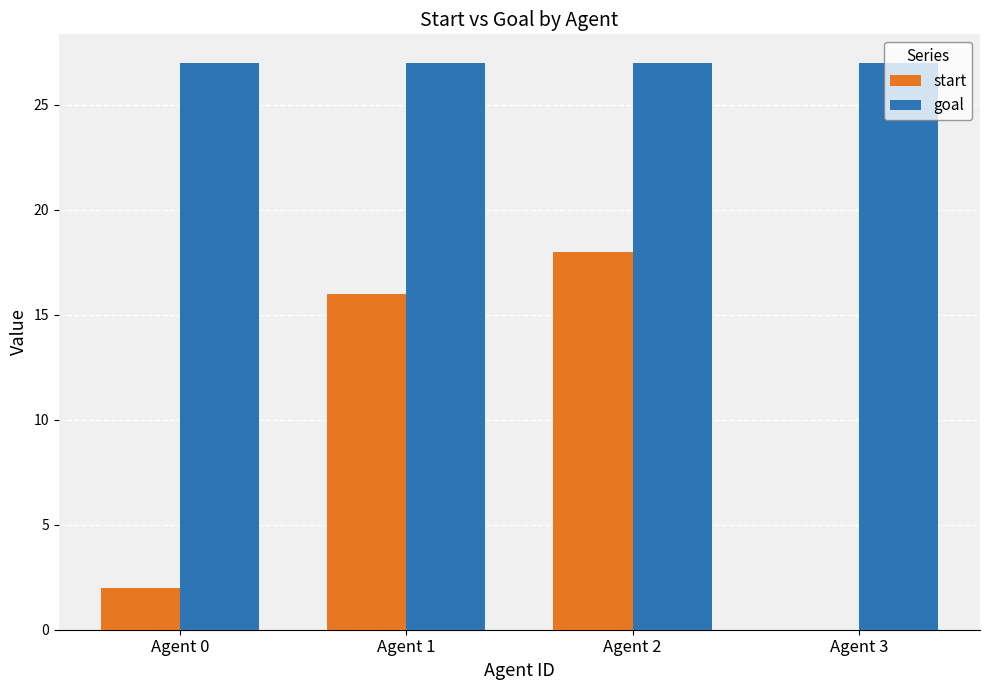

Is the value of start at Agent 0 greater than the value of goal at Agent 2?

No